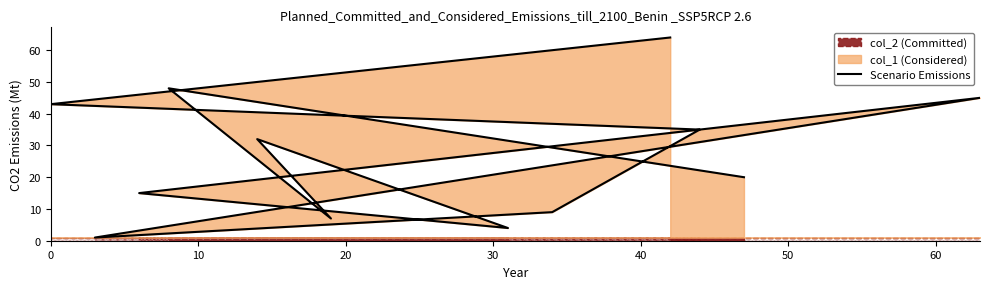

What is the sum of all values?

323